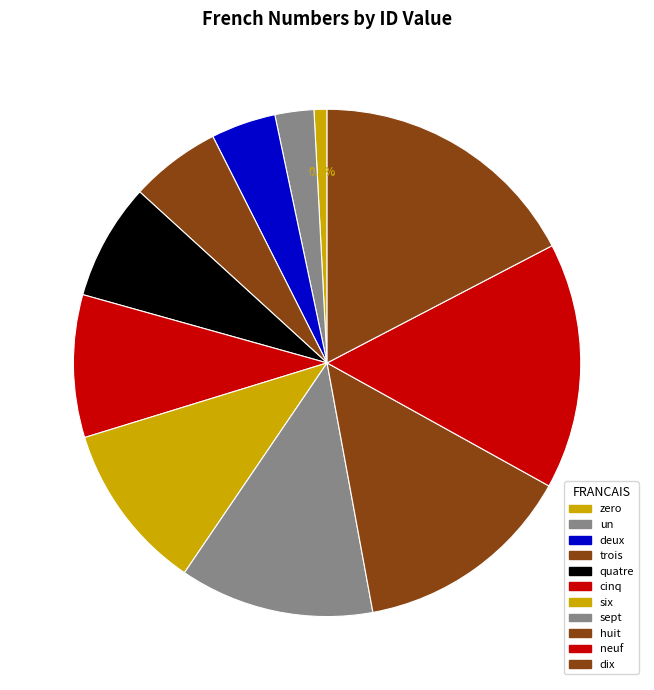

Does sept account for over 50% of the chart?

No